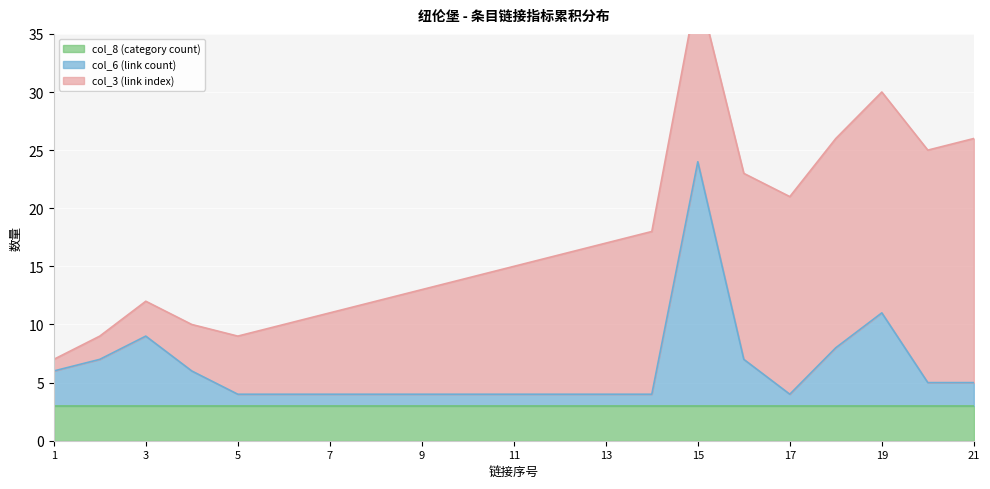

Is it true that col_6 (link count) equals 2 at 6?

False